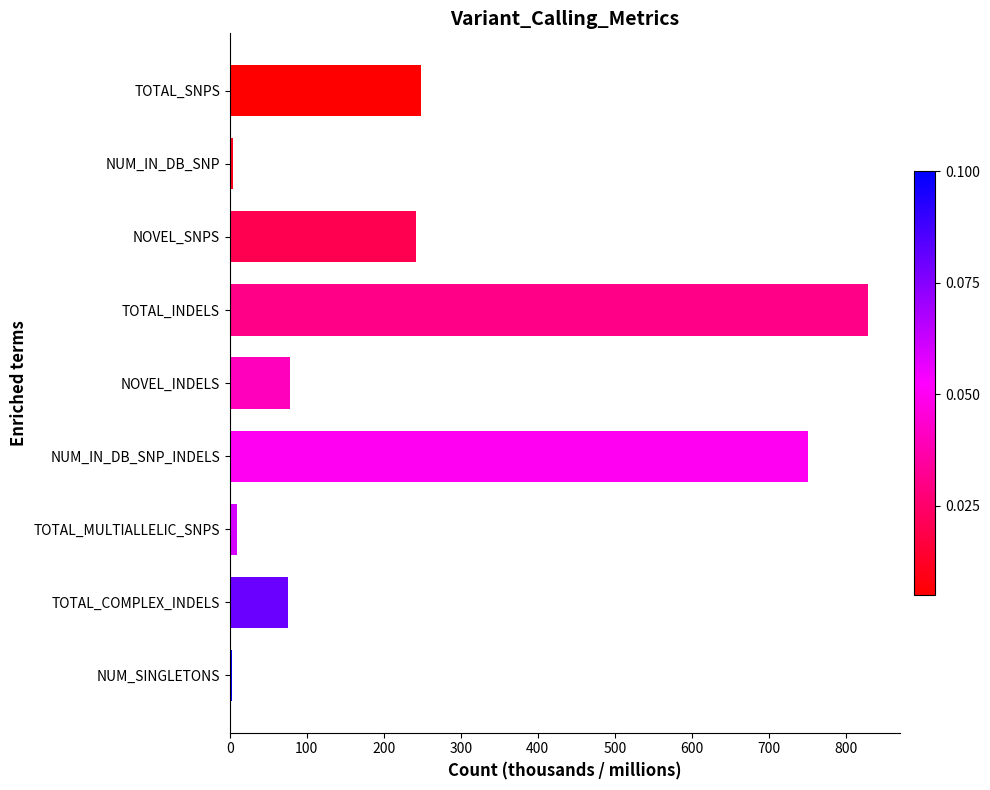

What is the approximate value at NOVEL_INDELS?

77.7